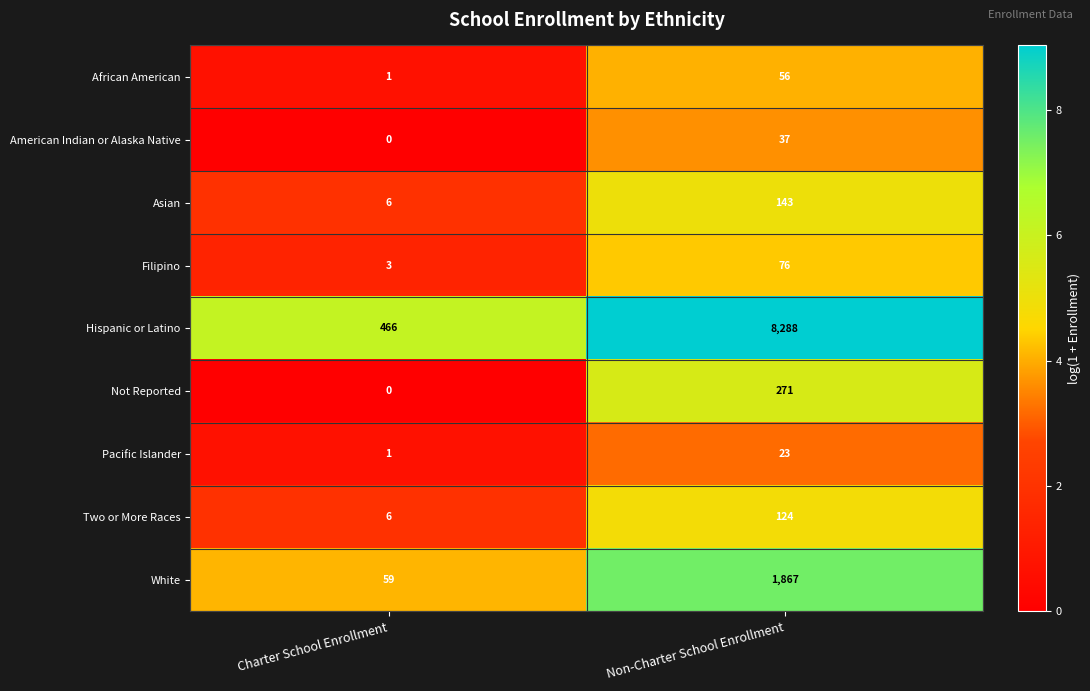

What is the total value across all series at Non-Charter School Enrollment?

10885